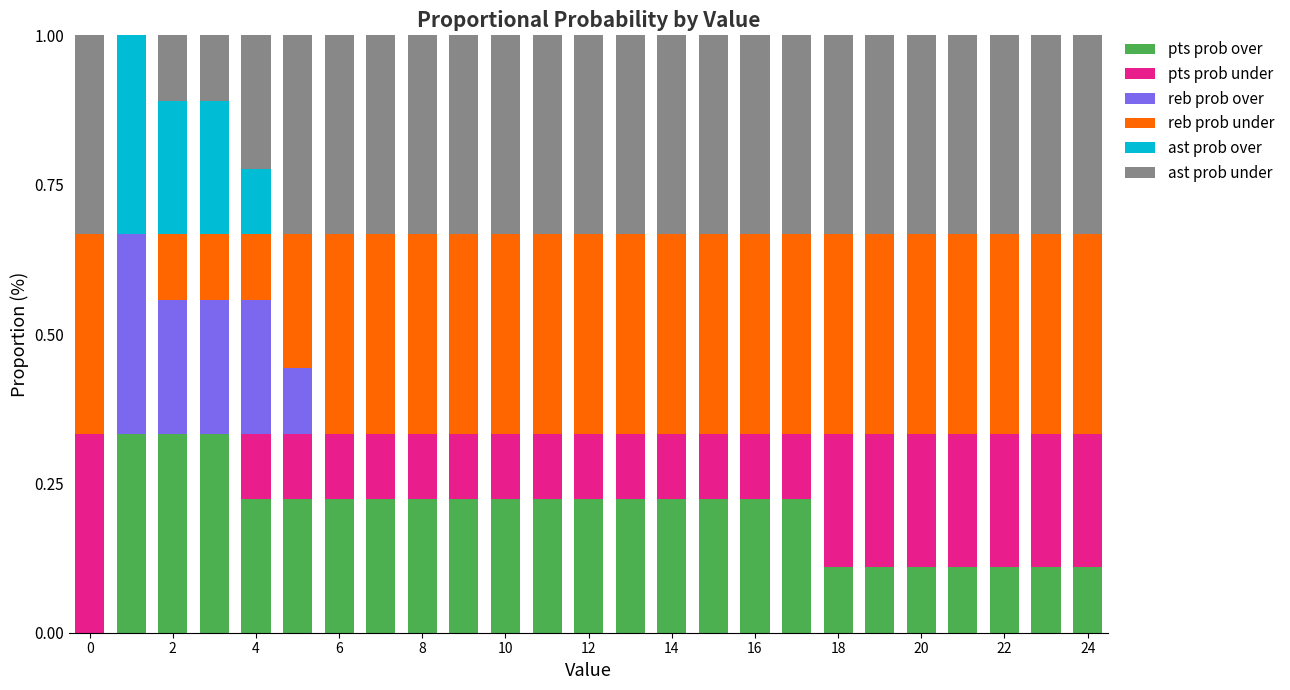

What is the difference between the second highest and minimum values in the pts prob over series?

0.3